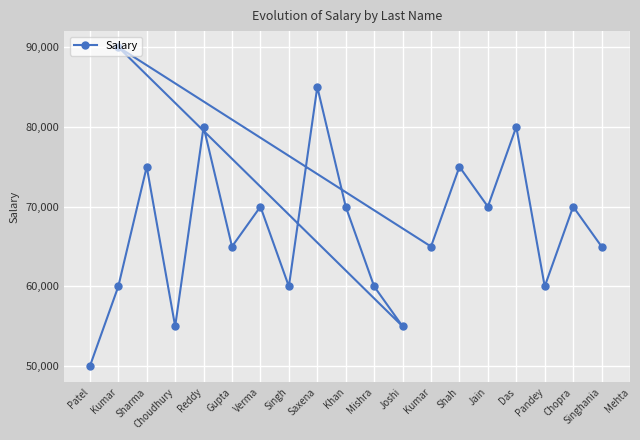

How many lines are shown in the chart?

1